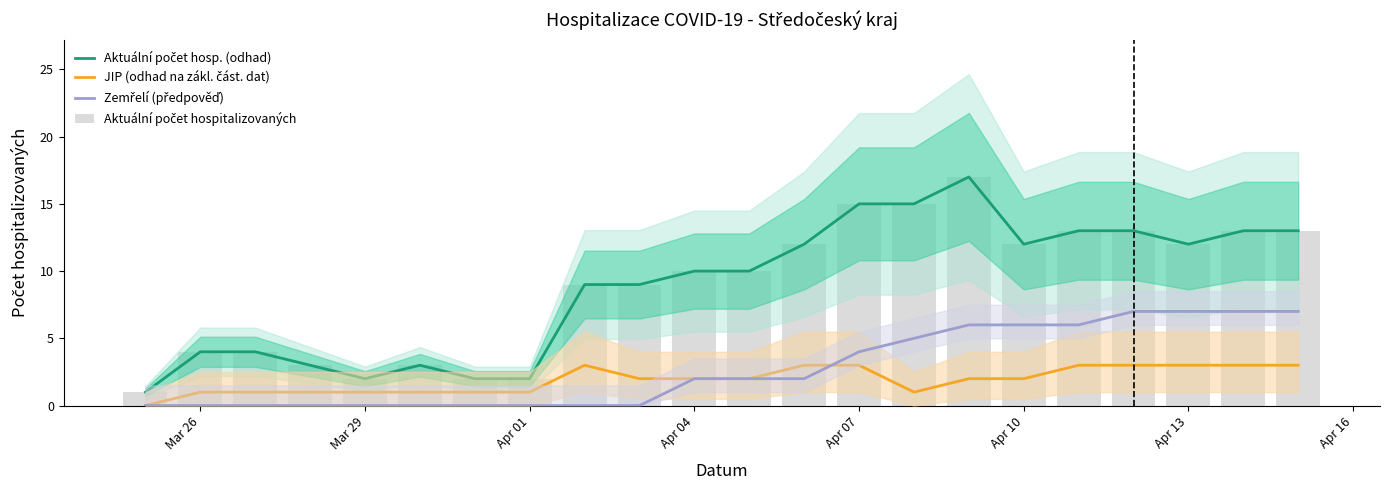

How many positive values does the Zemřelí (předpověď) series have?

12